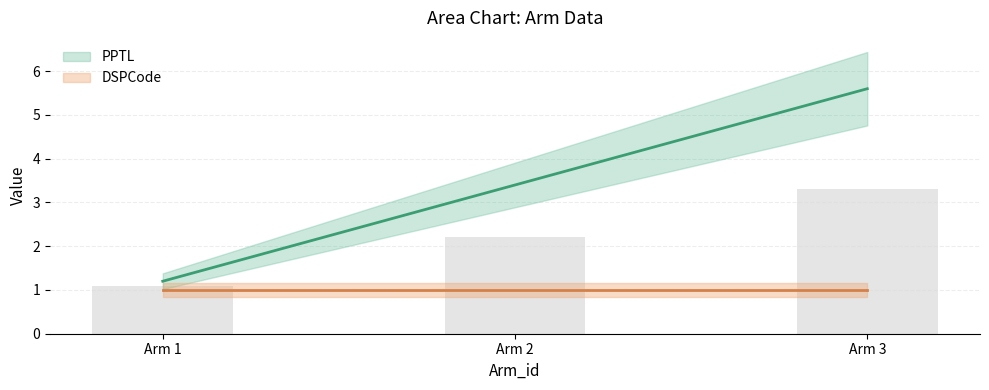

What is the smallest value displayed?

1.2